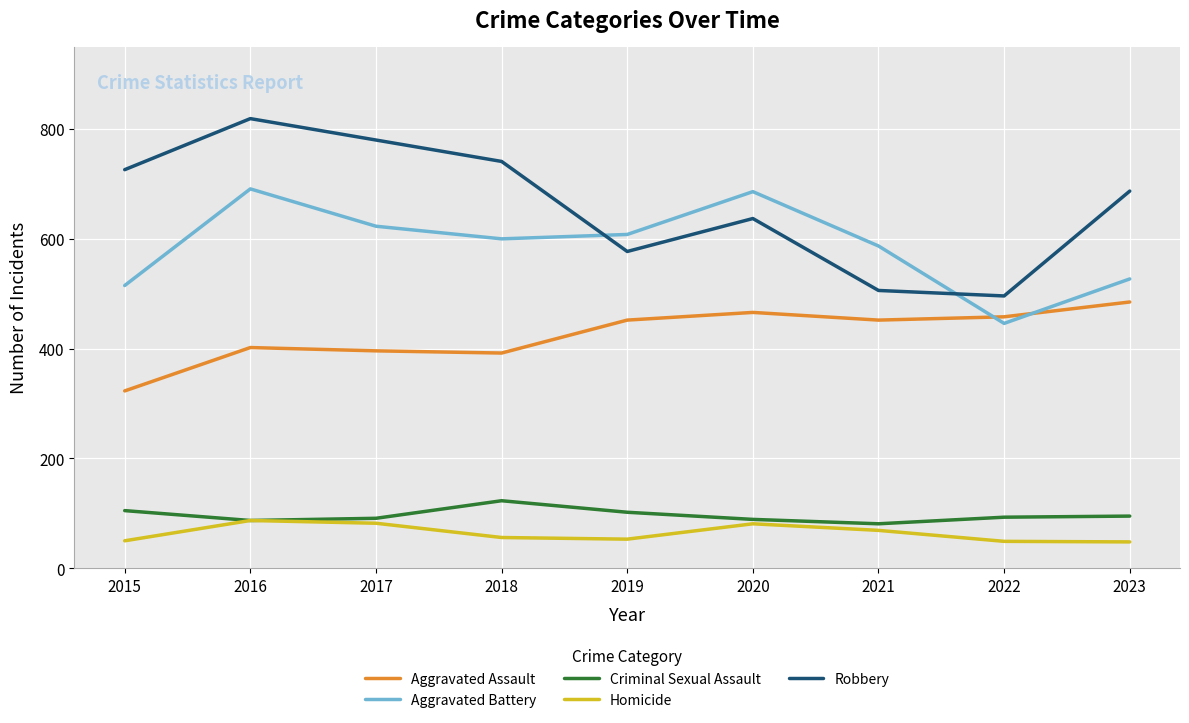

How many lines are shown in the chart?

5